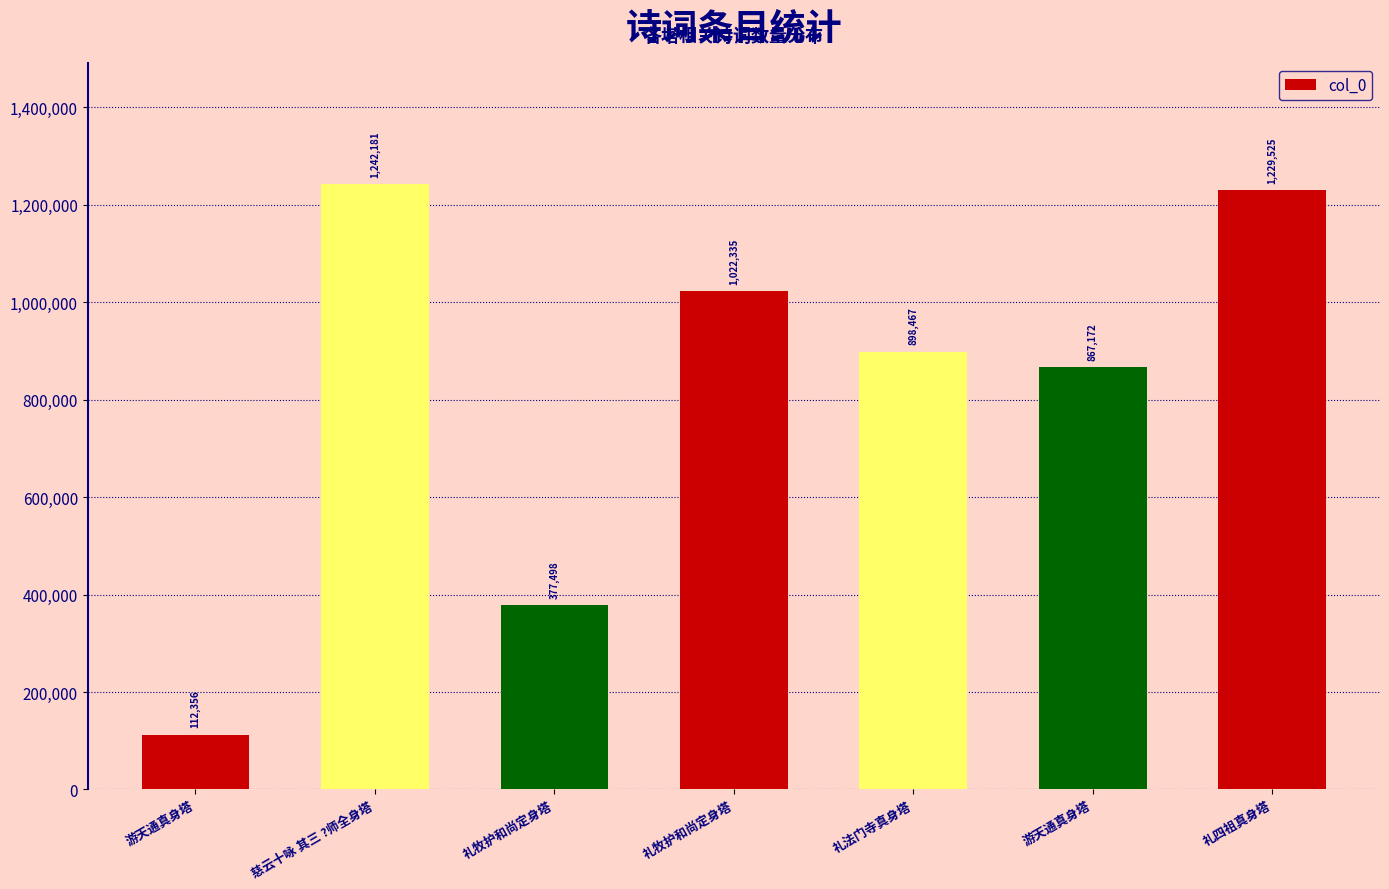

True or false: the data shows 1242181 at 慈云十咏 其三 ?师全身塔.

True